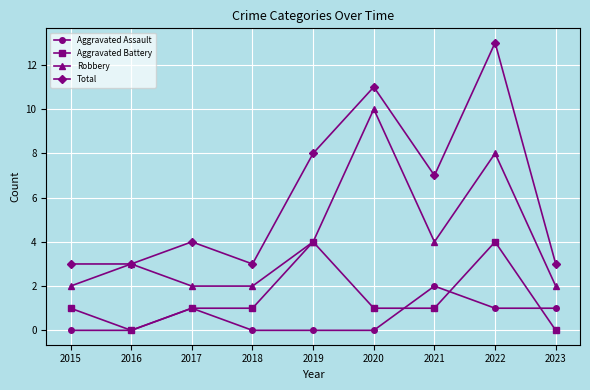

What is the average value of the Robbery series?

4